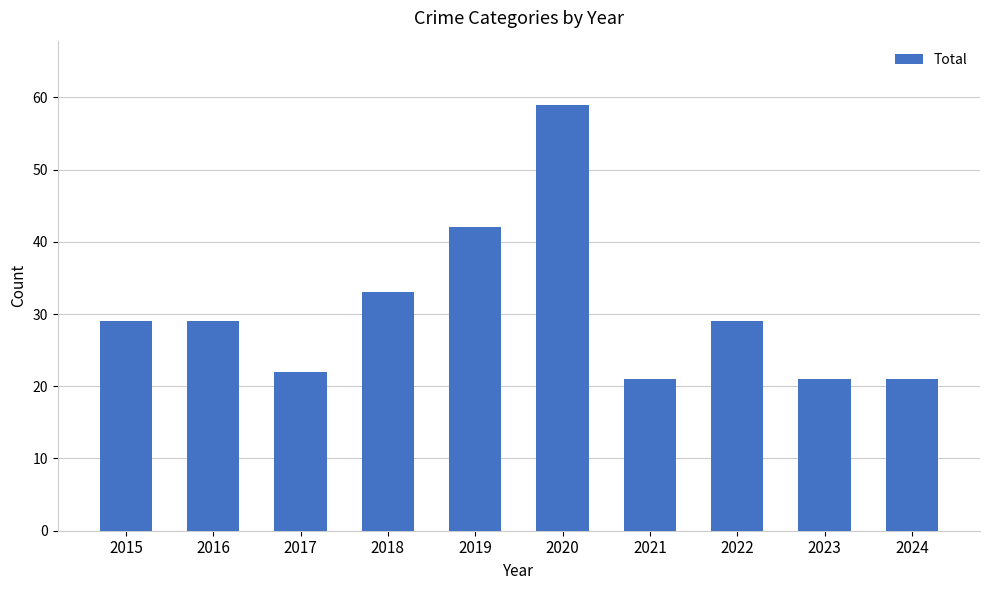

How many bars are there in total?

10